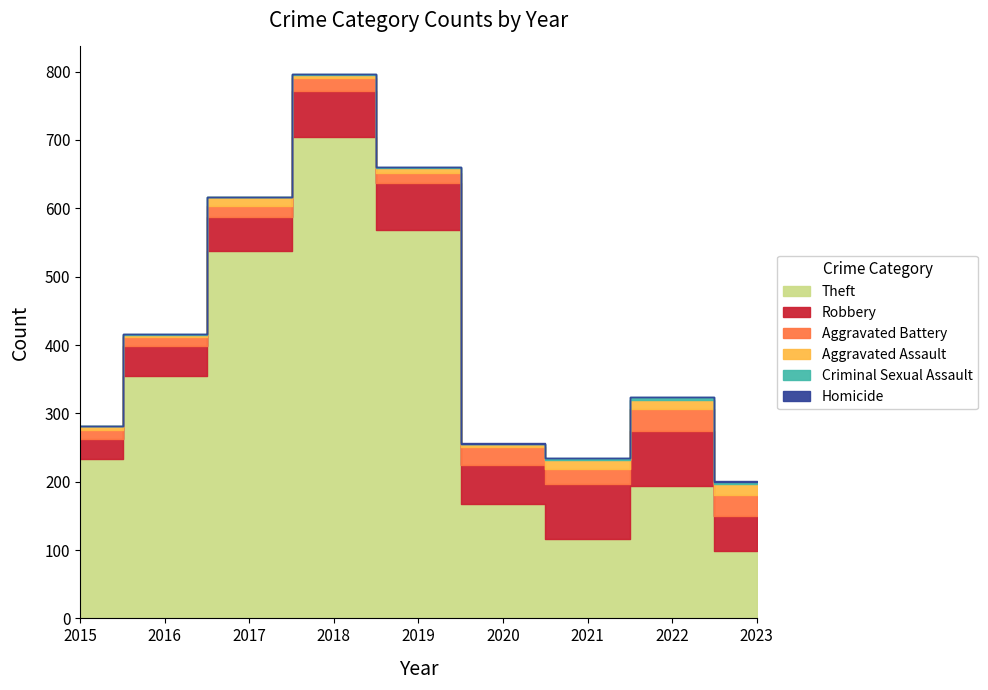

What is the spread (max minus min) of values at 2019?

568